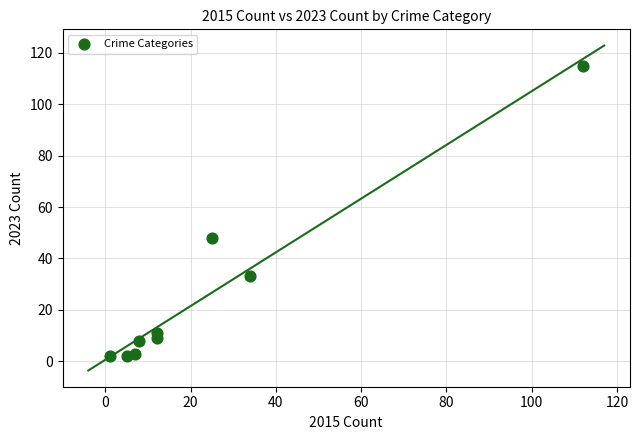

What Y value in the scatter plot is closest to 58?

48